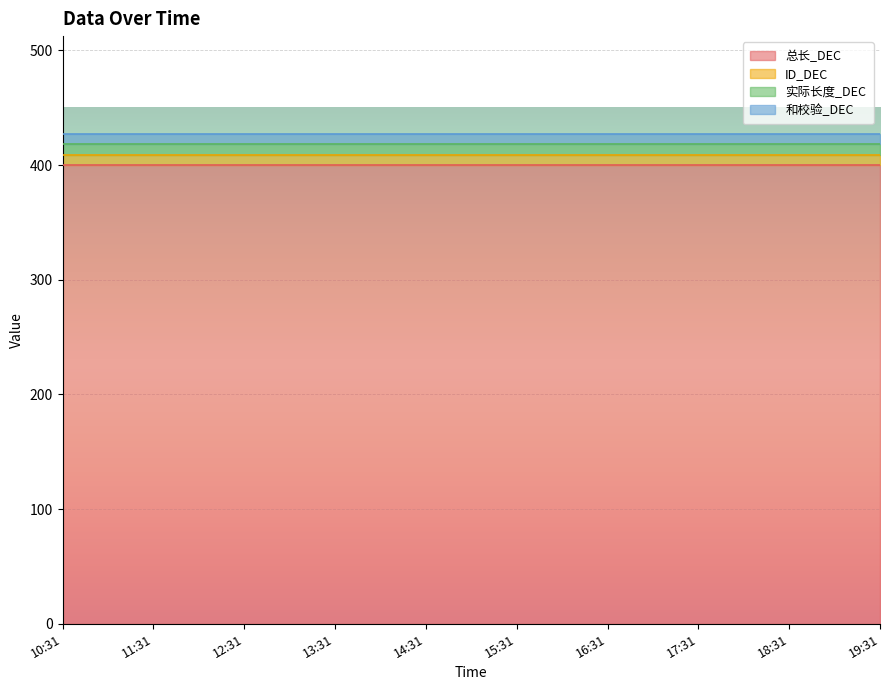

What is the average value of the 总长_DEC series?

400